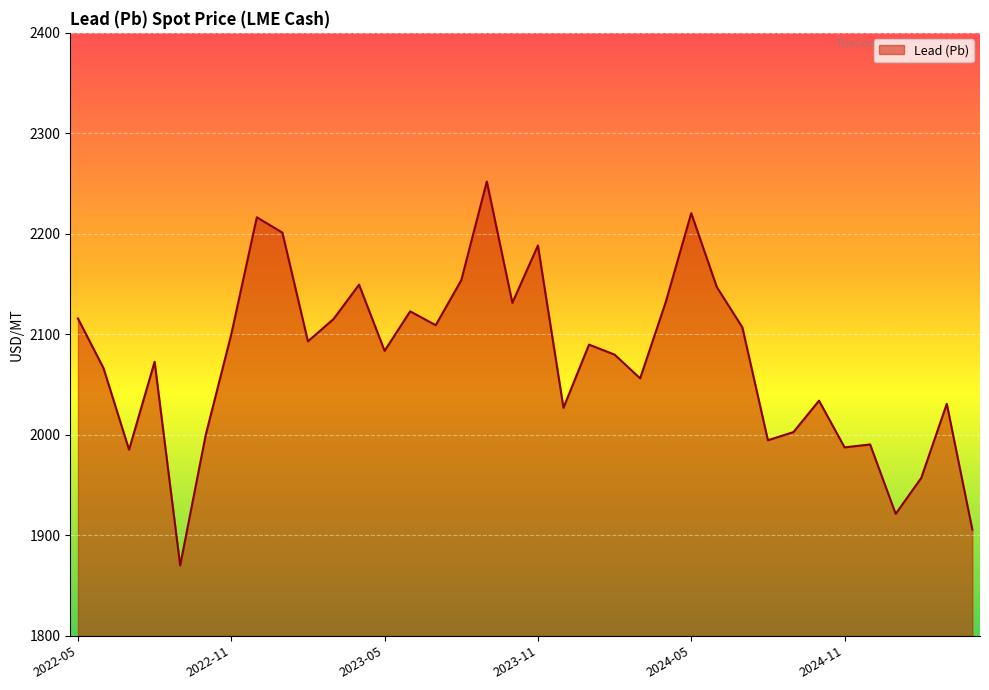

What is the minimum value shown in the chart?

1870.1